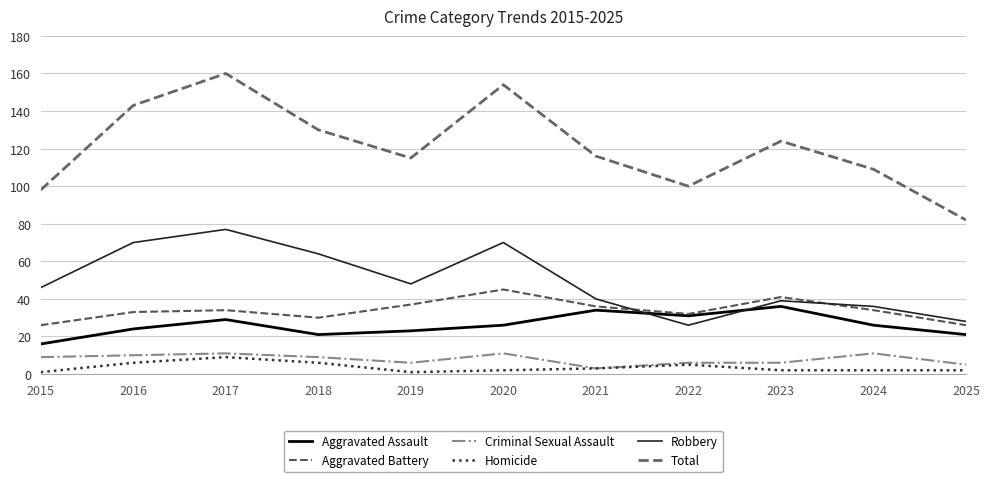

How many lines are shown in the chart?

6